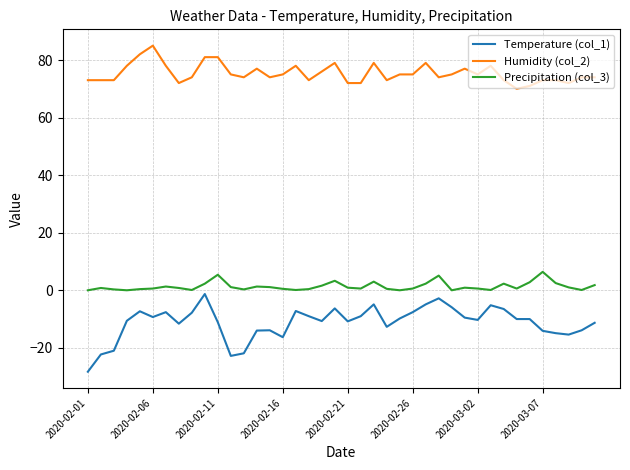

What is the difference between the maximum and minimum values in the Humidity (col_2) series?

15.0